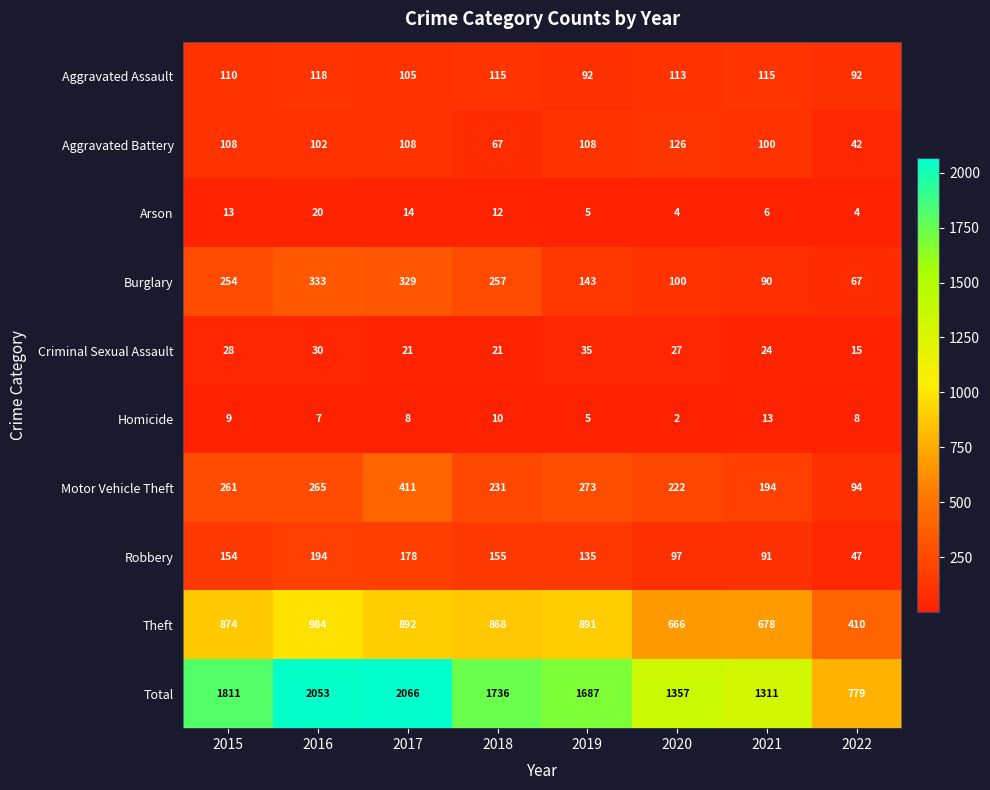

At 2016, list the series in order from largest to smallest.

Total, Theft, Burglary, Motor Vehicle Theft, Robbery, Aggravated Assault, Aggravated Battery, Criminal Sexual Assault, Arson, Homicide